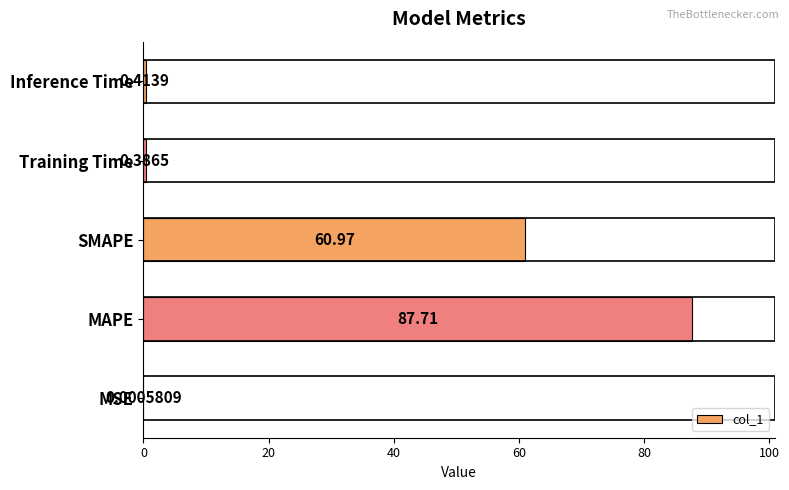

What is the maximum value shown in the chart?

87.7